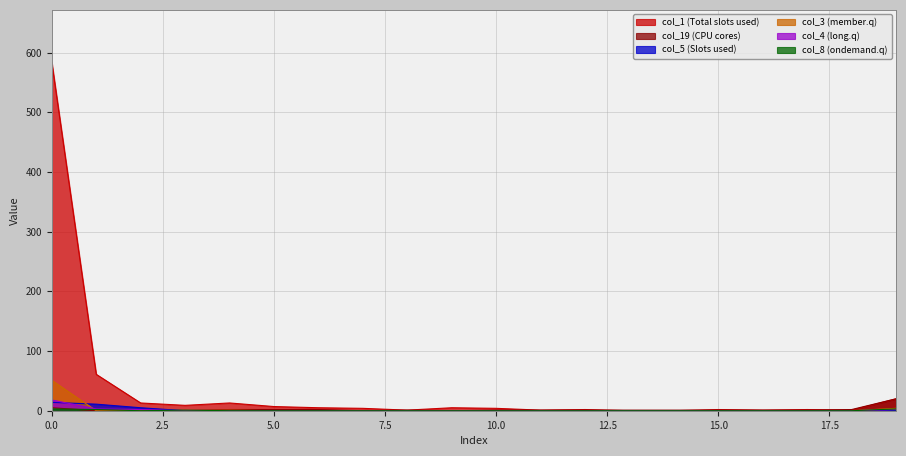

What is the sum of all col_8 values?

9